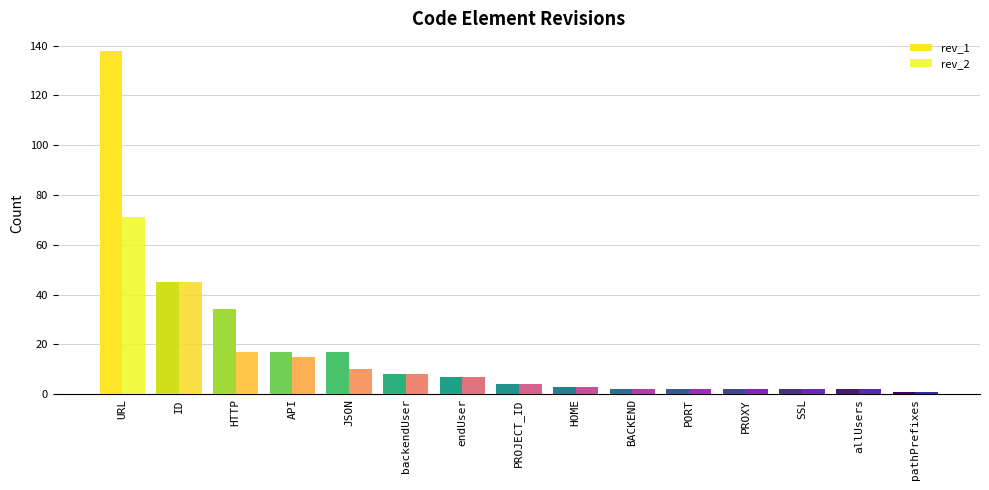

At which label does rev_1 first exceed 4?

URL